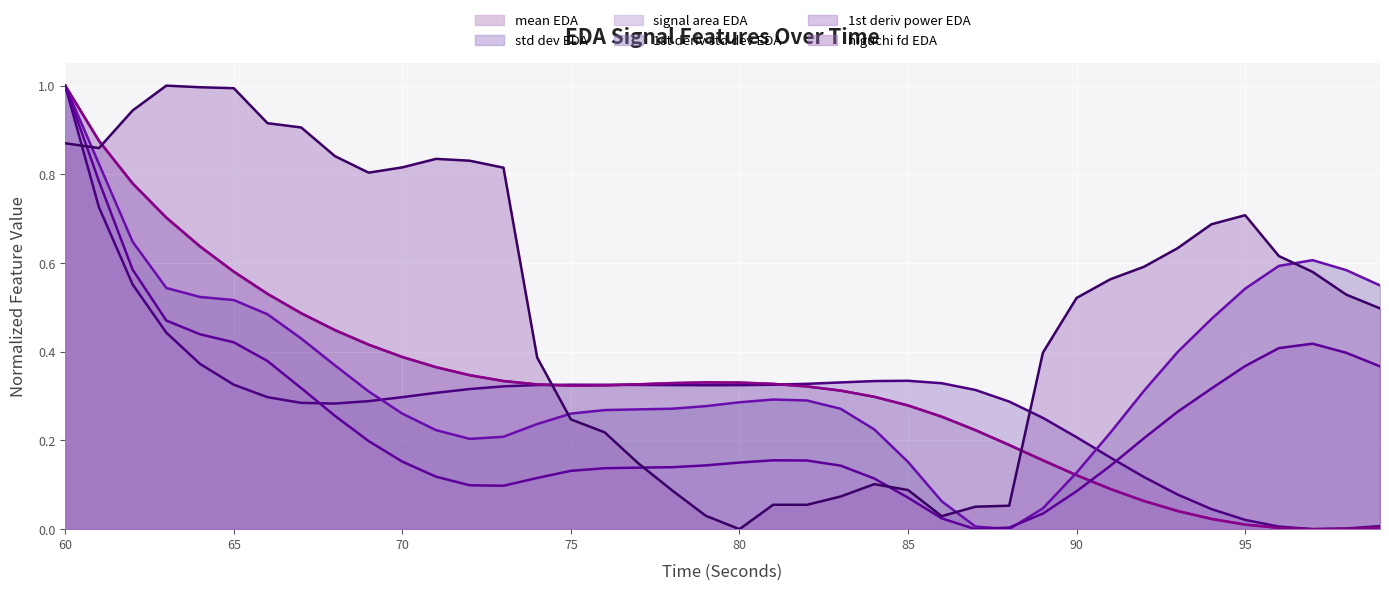

Between 79 and 81, which is larger?

79